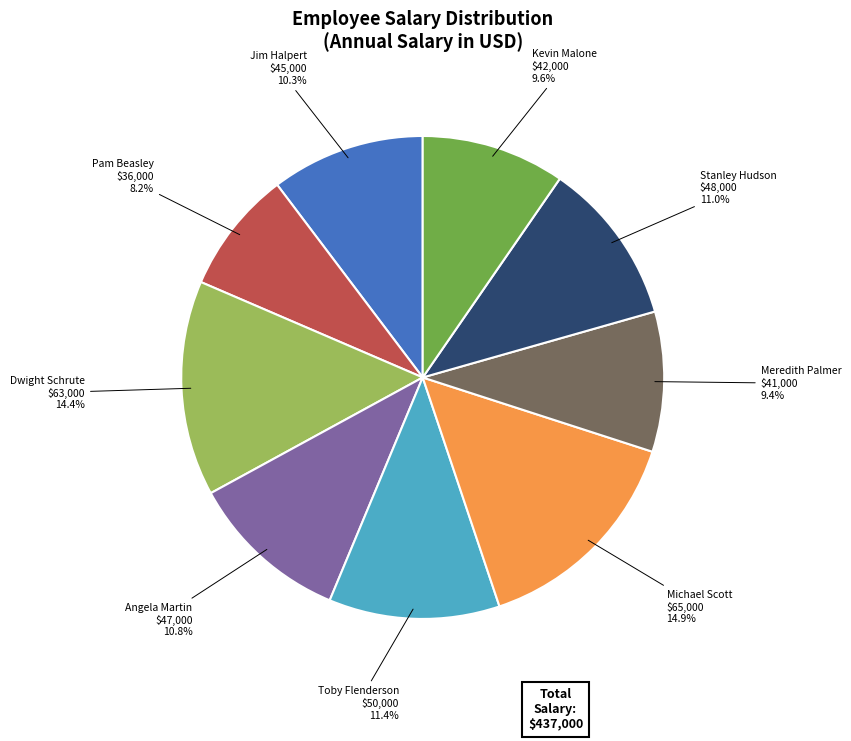

Does any single category account for the majority?

No